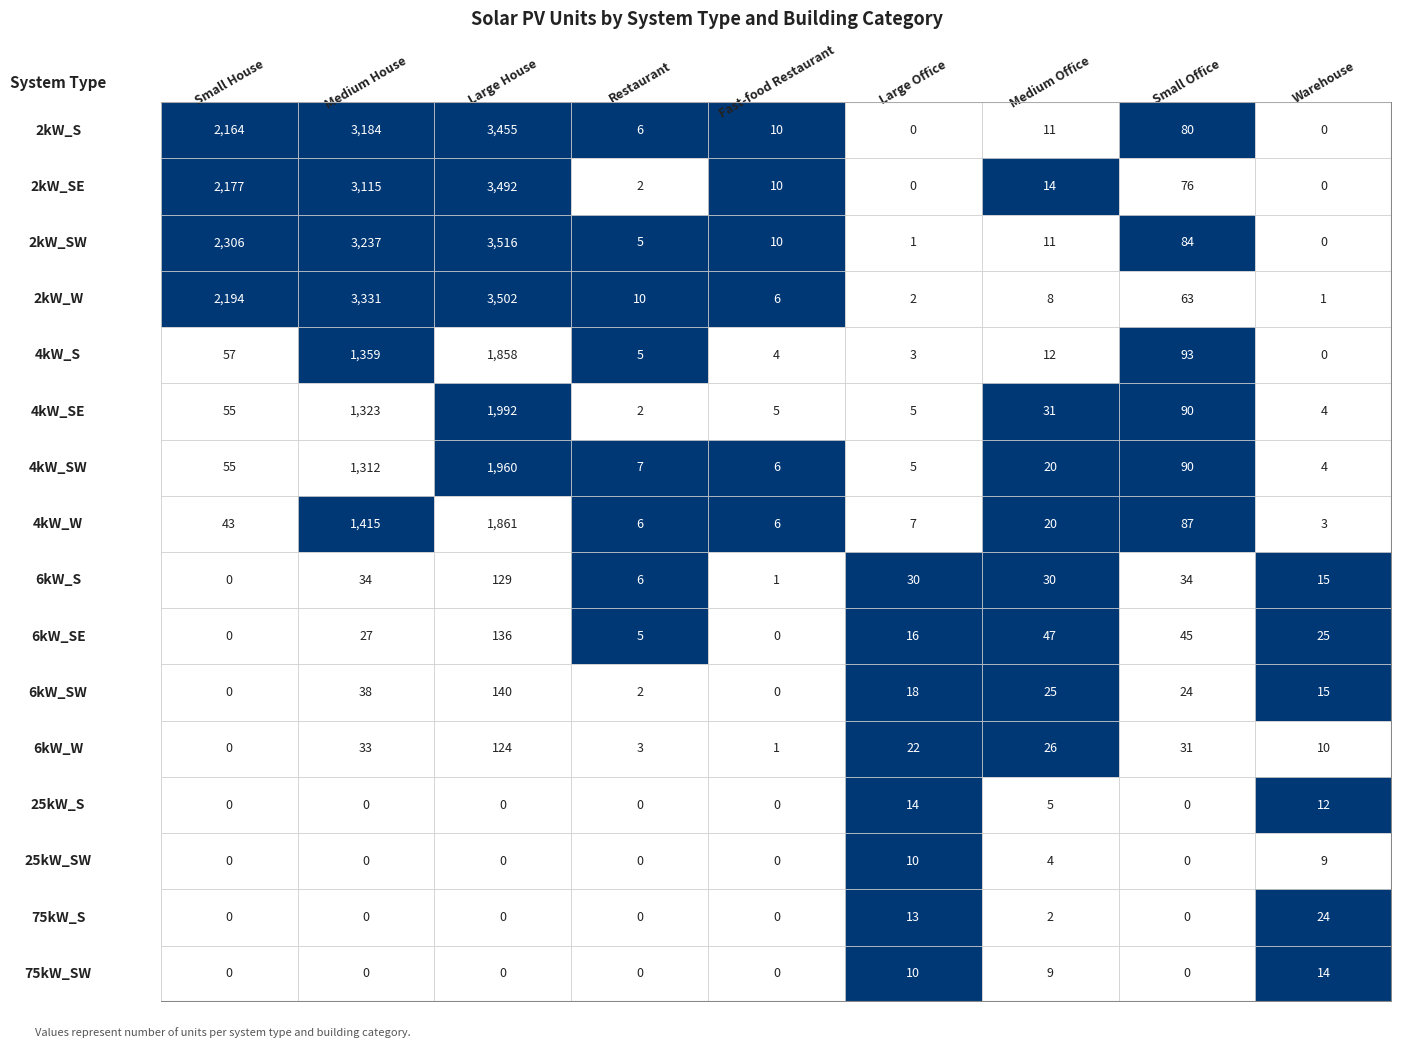

How many values in the Large Office series exceed 10?

6